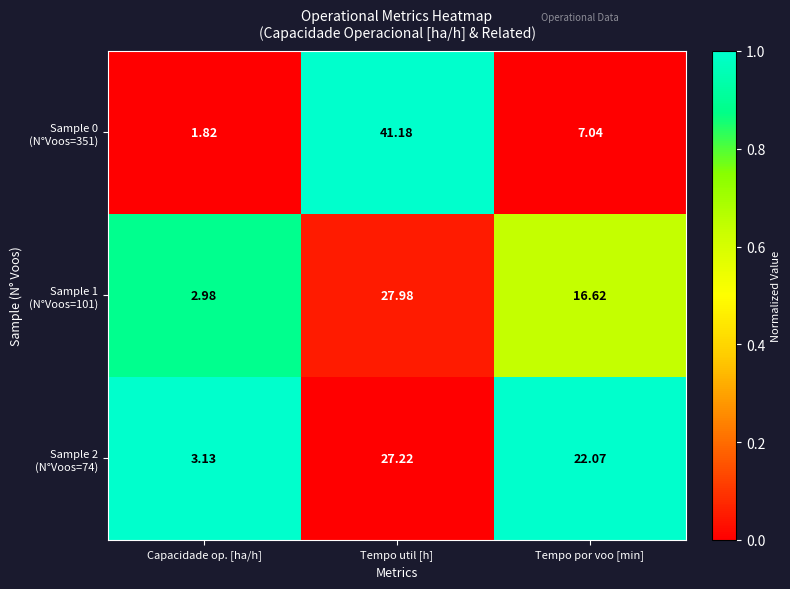

At which category is the sum across all series the highest?

Tempo util [h]